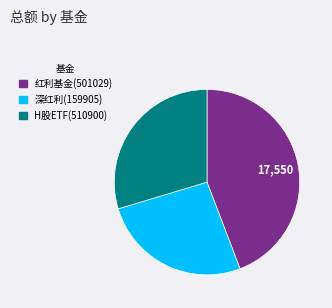

Do 红利基金(501029) and H股ETF(510900) together represent more than half of the pie?

Yes